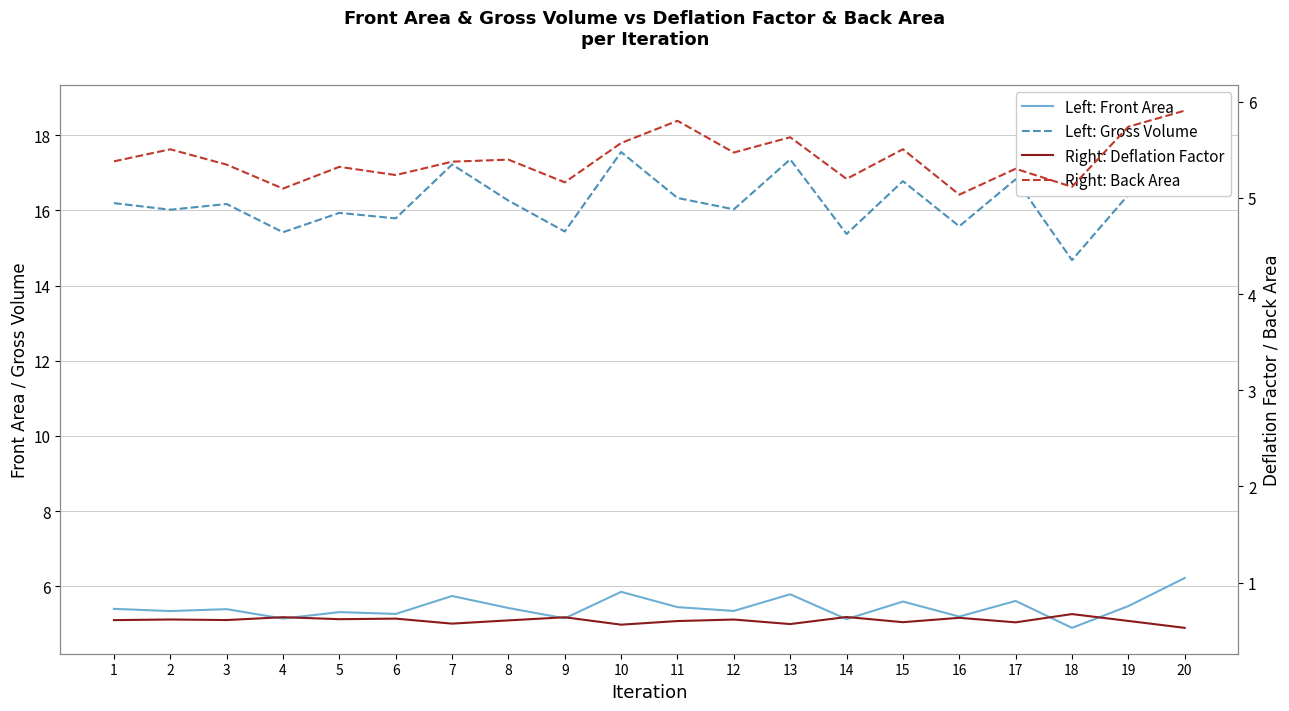

What is the sum of the Right: Back Area values at 7 and 15?

10.9